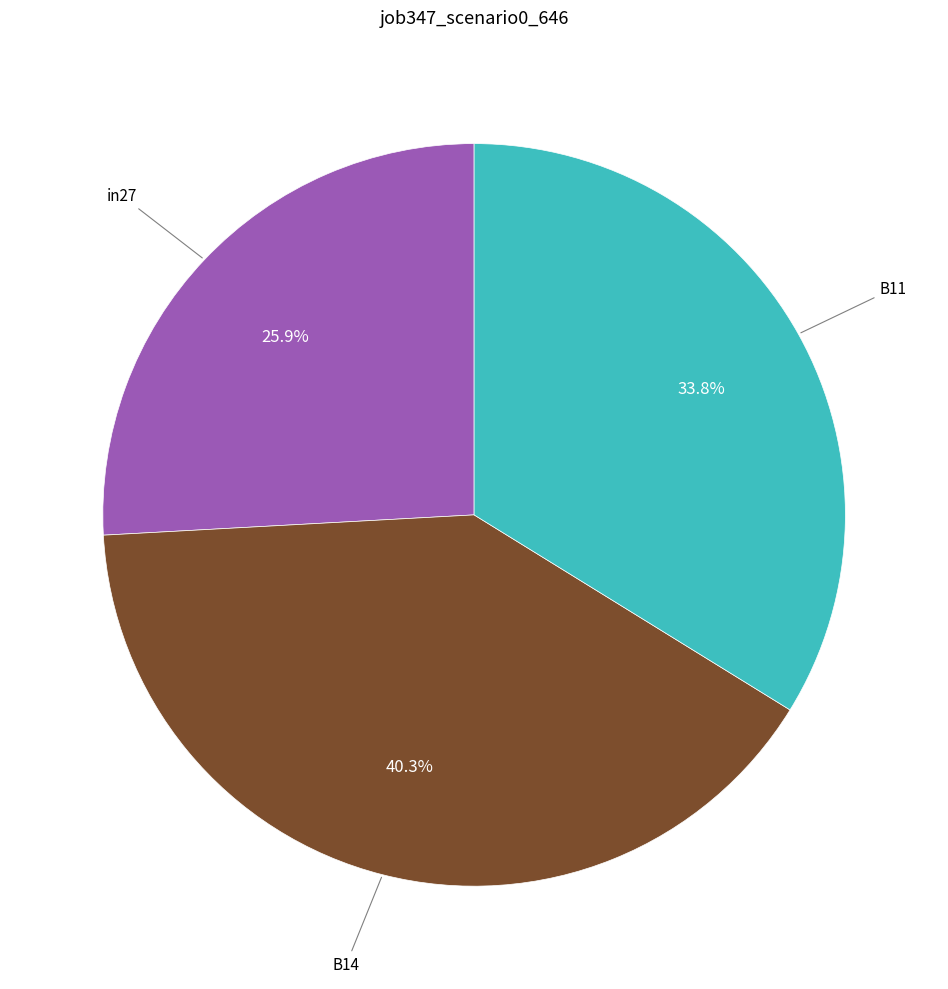

To the nearest percent, what percentage of the pie is in27?

26%